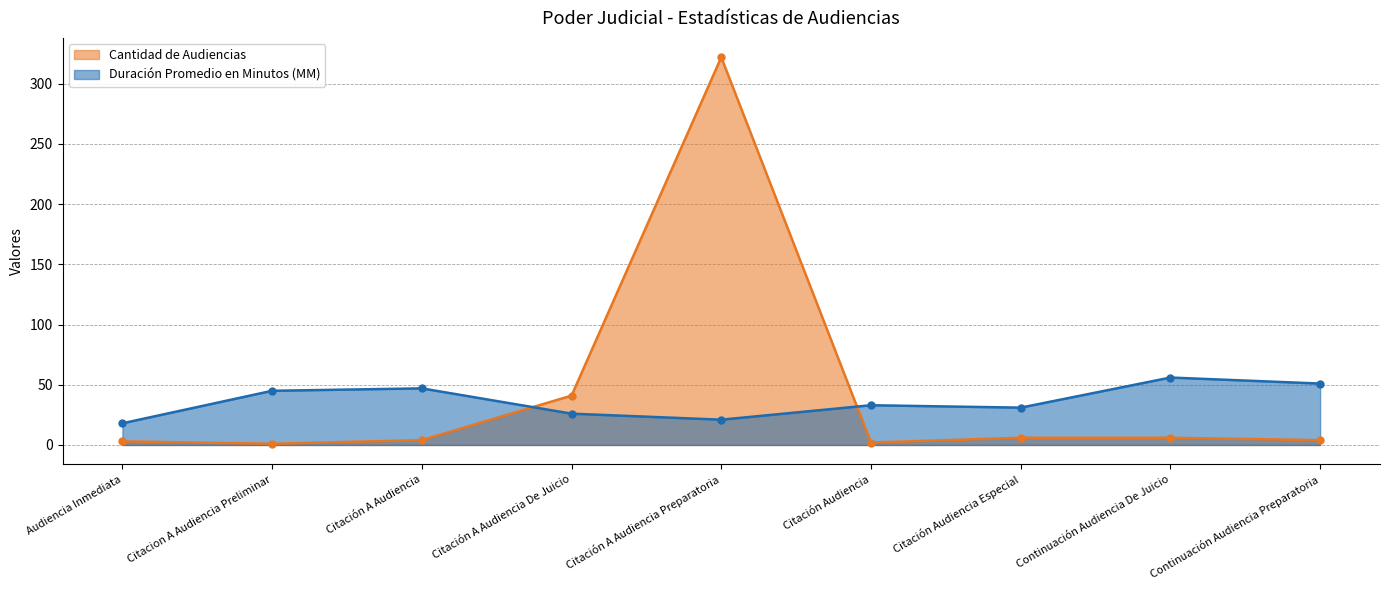

The value of Duración Promedio en Minutos (MM) at Citación Audiencia Especial is 31. True or false?

True